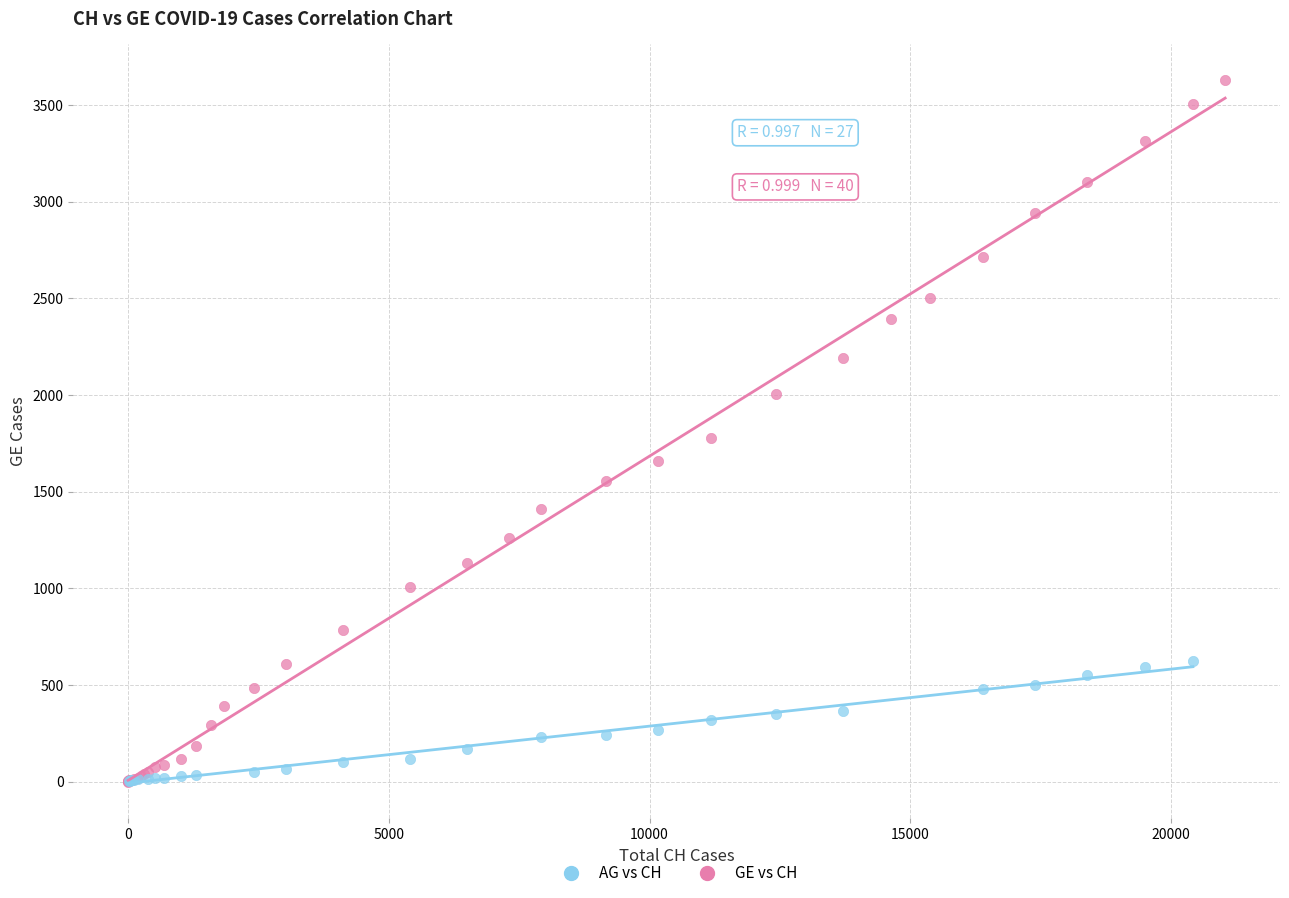

Which series has the largest Y range (max minus min)?

GE vs CH